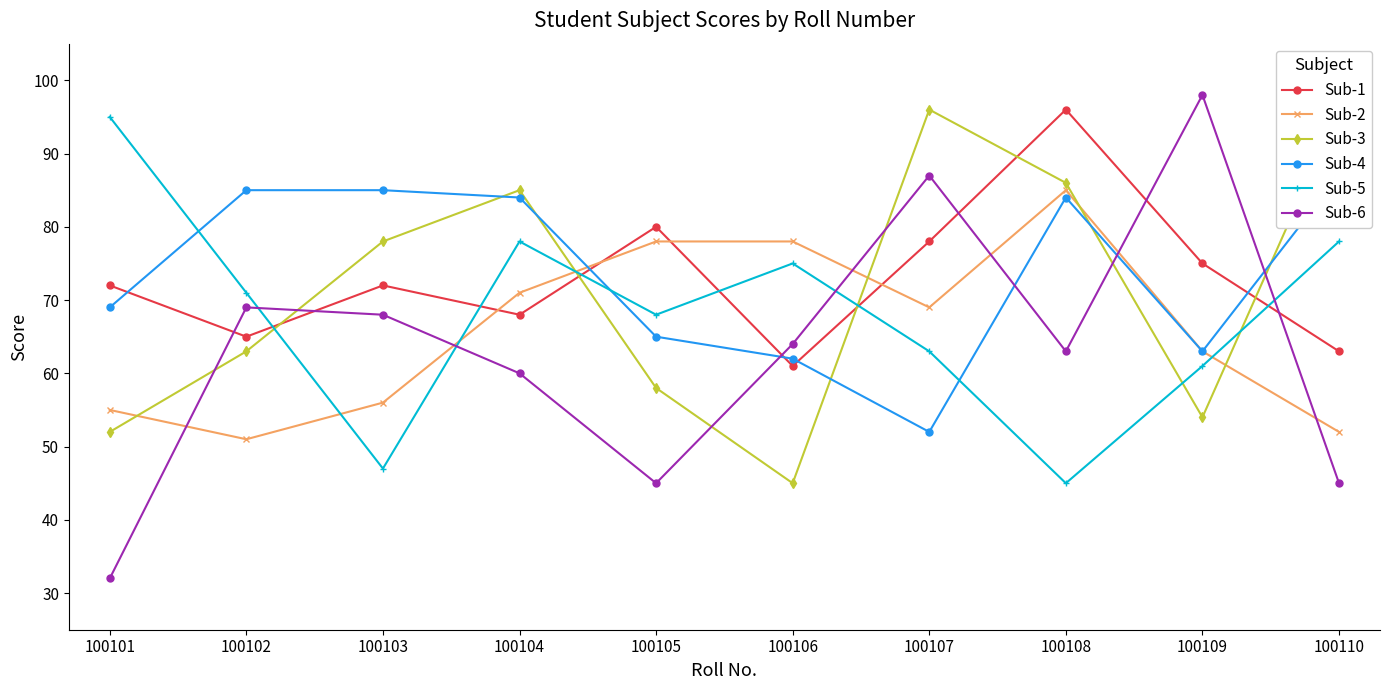

Reading right to left, transcribe all the data shown in this chart.

Sub-1: 100110=63	100109=75	100108=96	100107=78	100106=61	100105=80	100104=68	100103=72	100102=65	100101=72
Sub-2: 100110=52	100109=63	100108=85	100107=69	100106=78	100105=78	100104=71	100103=56	100102=51	100101=55
Sub-3: 100110=96	100109=54	100108=86	100107=96	100106=45	100105=58	100104=85	100103=78	100102=63	100101=52
Sub-4: 100110=87	100109=63	100108=84	100107=52	100106=62	100105=65	100104=84	100103=85	100102=85	100101=69
Sub-5: 100110=78	100109=61	100108=45	100107=63	100106=75	100105=68	100104=78	100103=47	100102=71	100101=95
Sub-6: 100110=45	100109=98	100108=63	100107=87	100106=64	100105=45	100104=60	100103=68	100102=69	100101=32